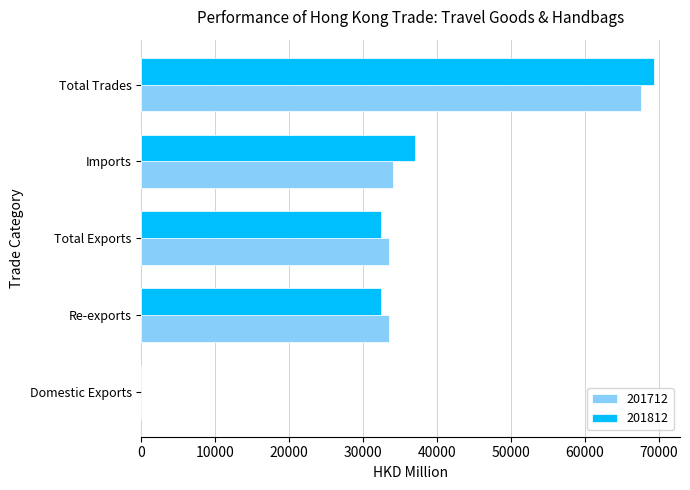

True or false: 201712 has a value of 34046.0 at Imports.

True